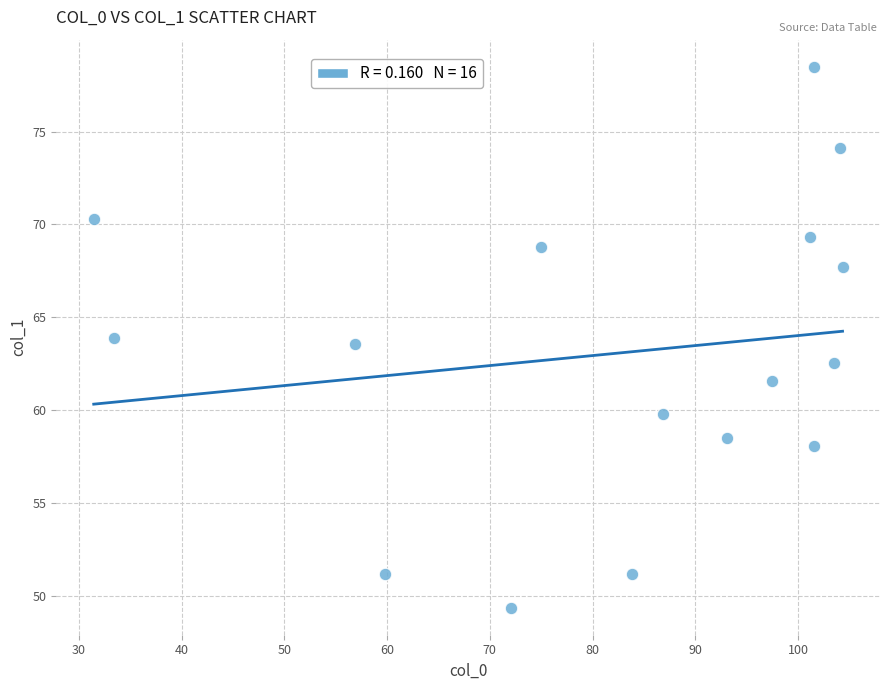

What is the range of Y values (max minus min)?

29.1